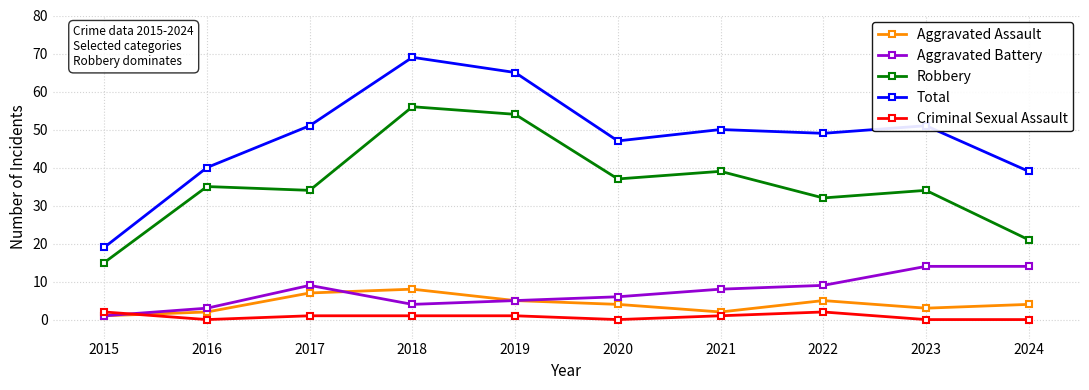

The value of Aggravated Battery at 2017 is 4. True or false?

False